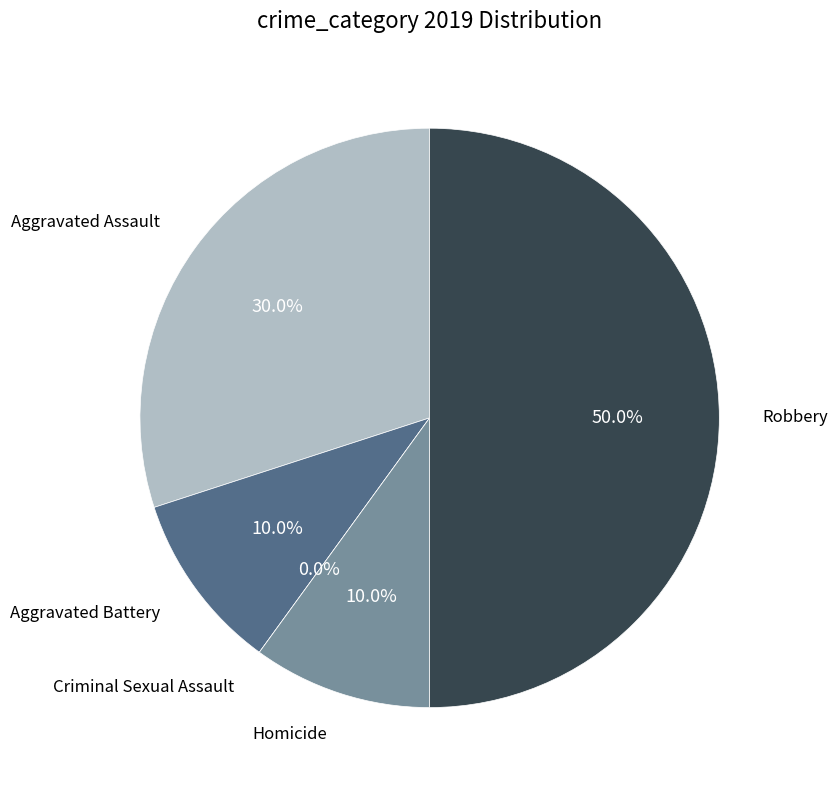

Does Aggravated Assault account for over 50% of the chart?

No